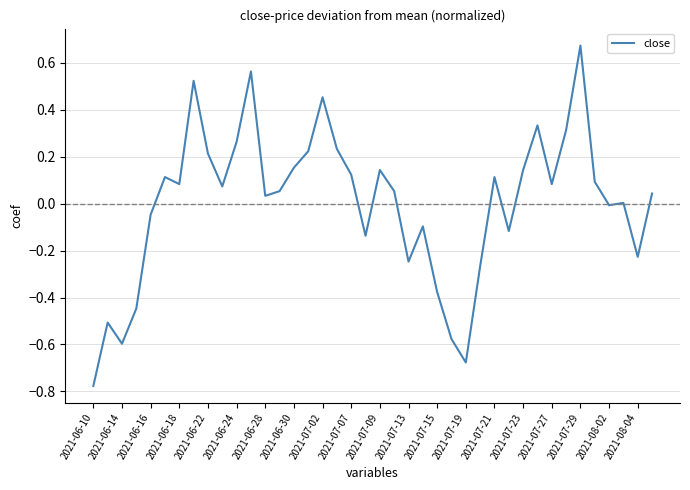

True or false: there are more than 1 points higher than both neighbors.

True